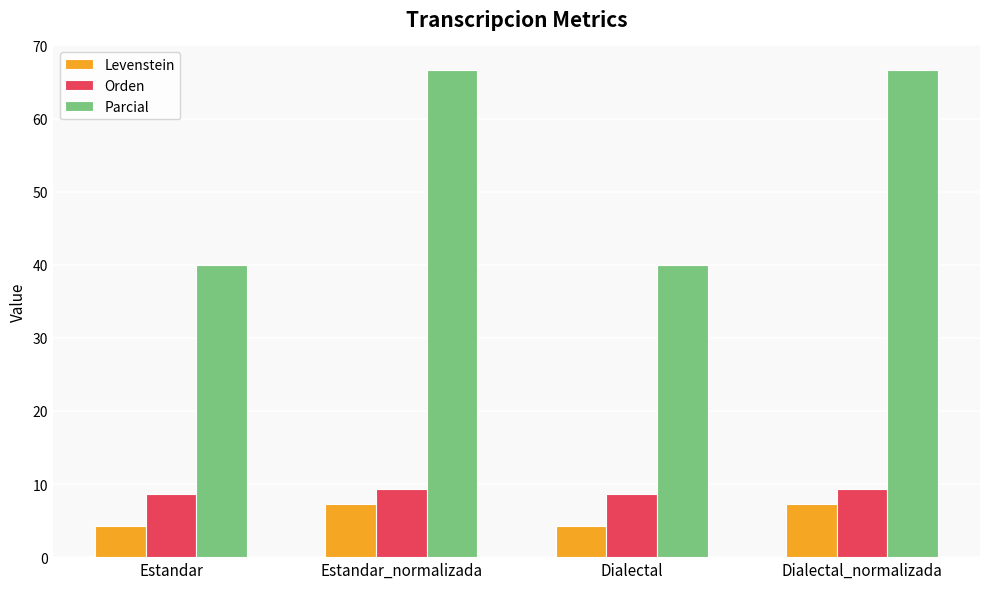

At how many categories does at least one series exceed 8?

4